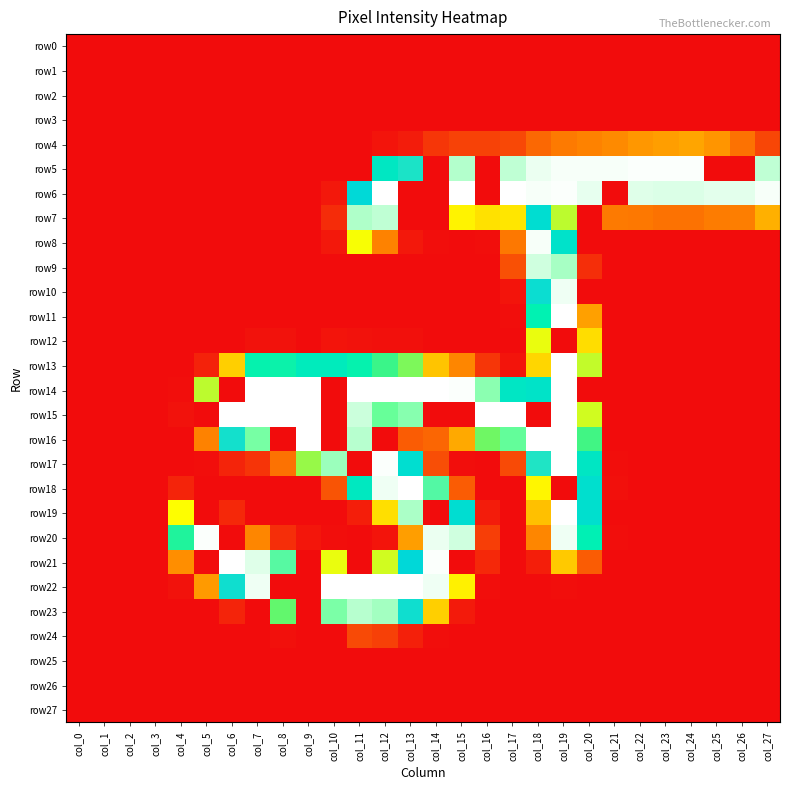

At which category is the sum across all series the highest?

col_19